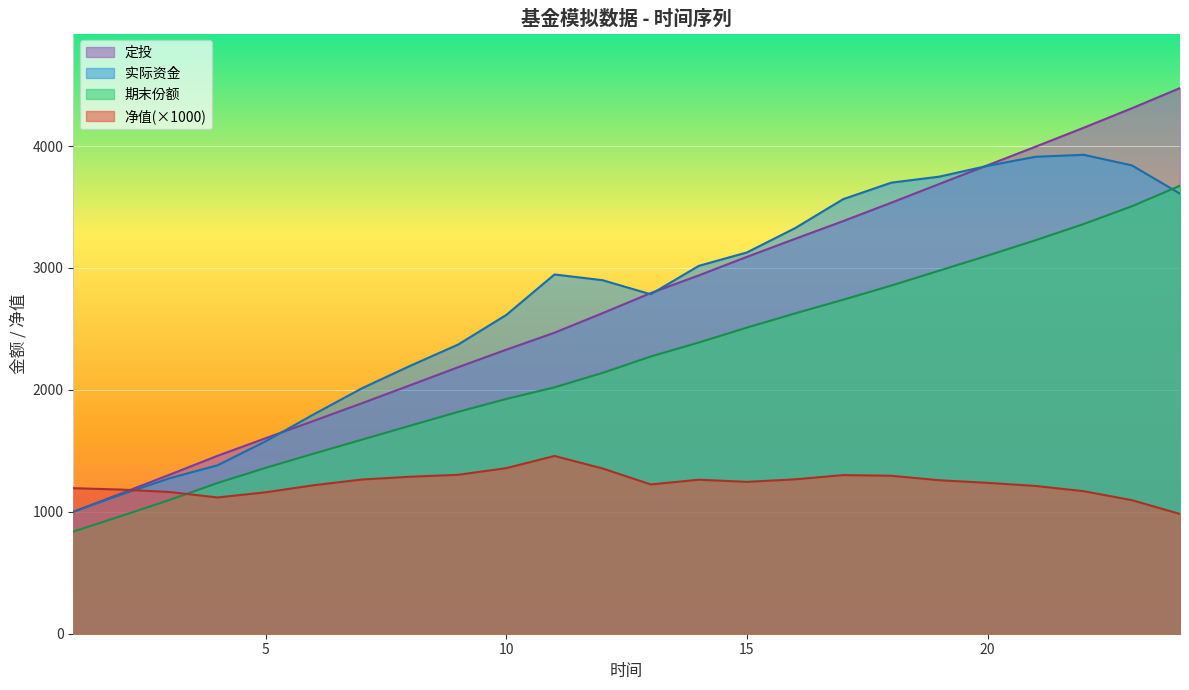

How many series are shown in this chart?

4